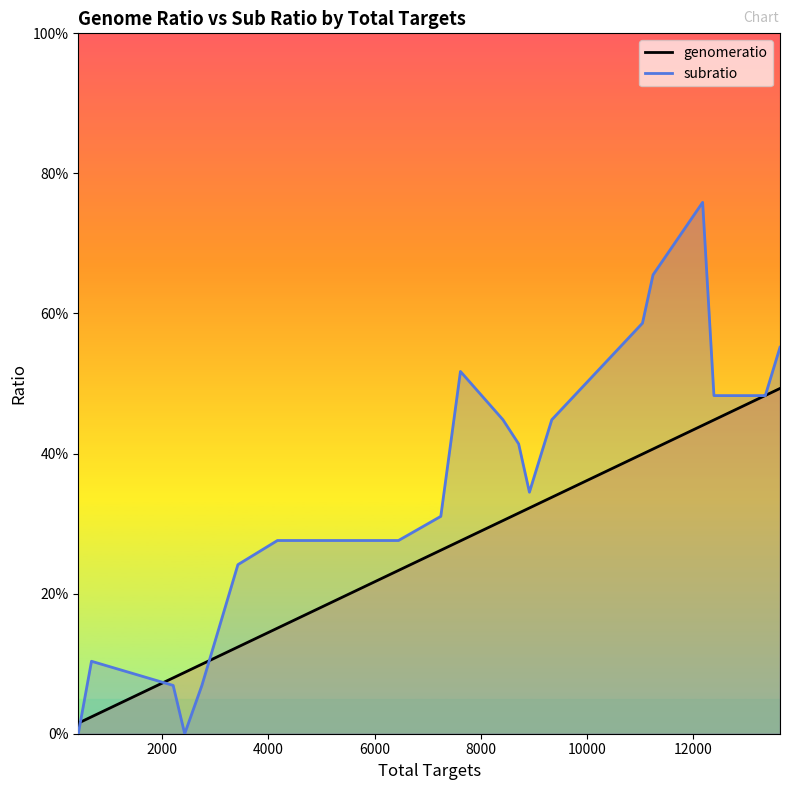

List the series in order of their overall mean, lowest first.

genomeratio, subratio